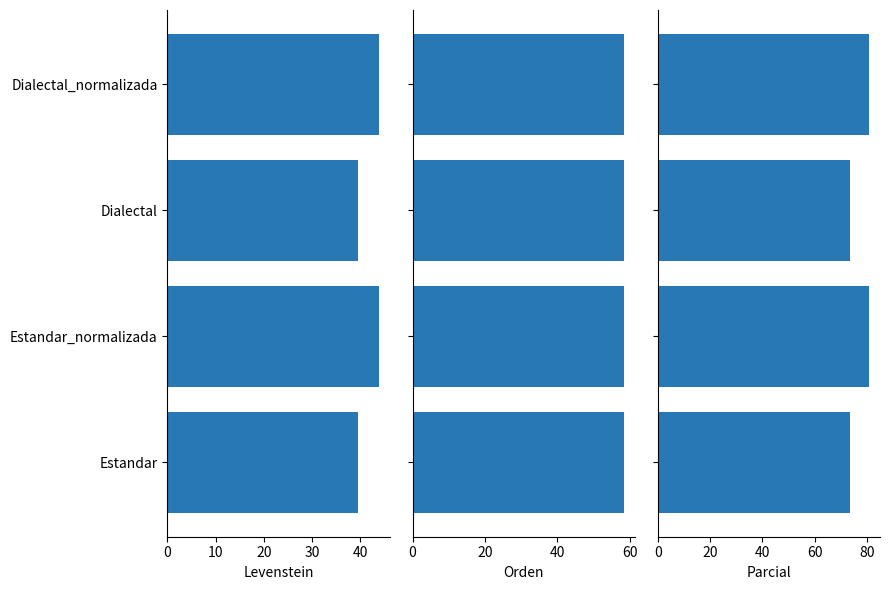

How many data points in Levenstein are above 43?

2